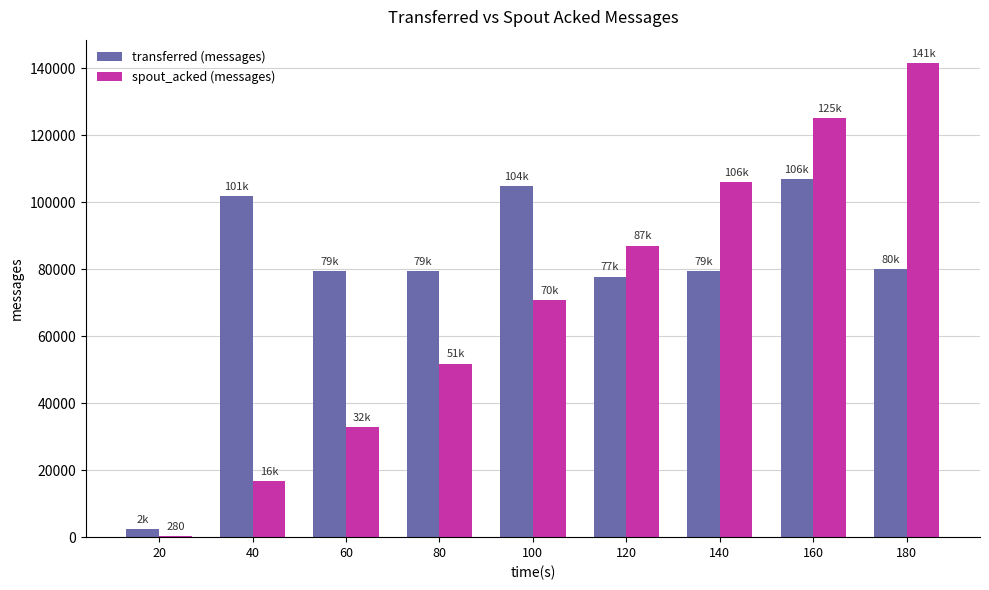

How many categories are shown in the chart?

9